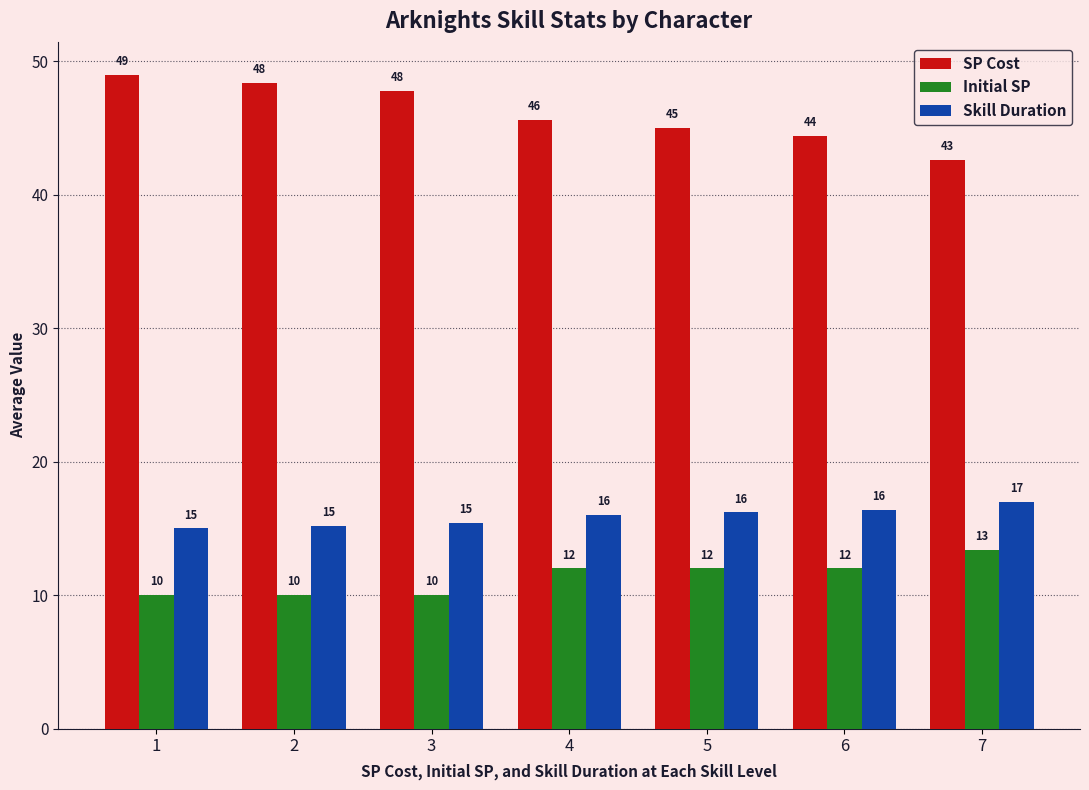

Which label corresponds to the largest value in the chart?

1